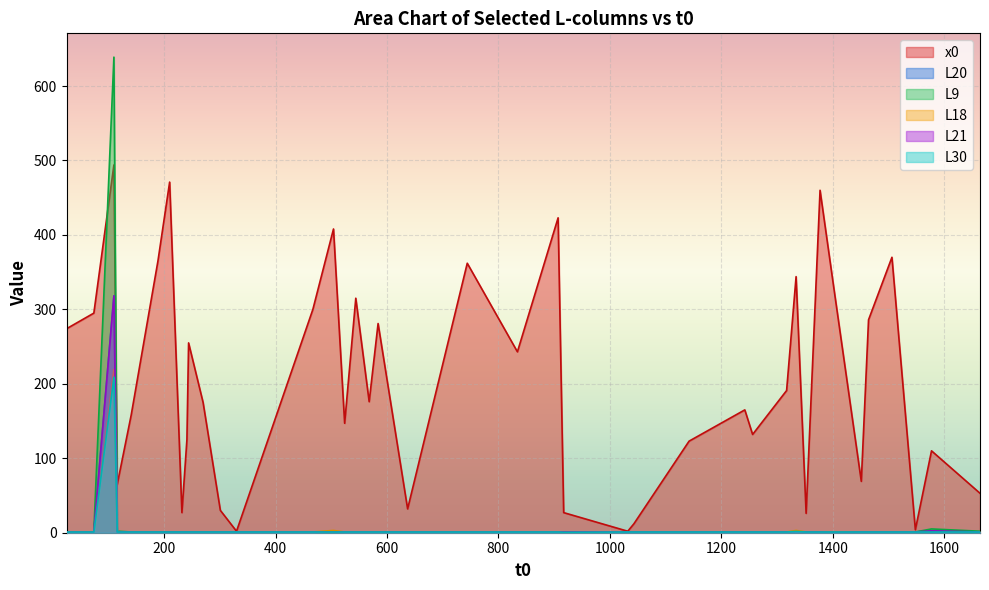

True or false: L20 and L21 intersect in this chart.

False